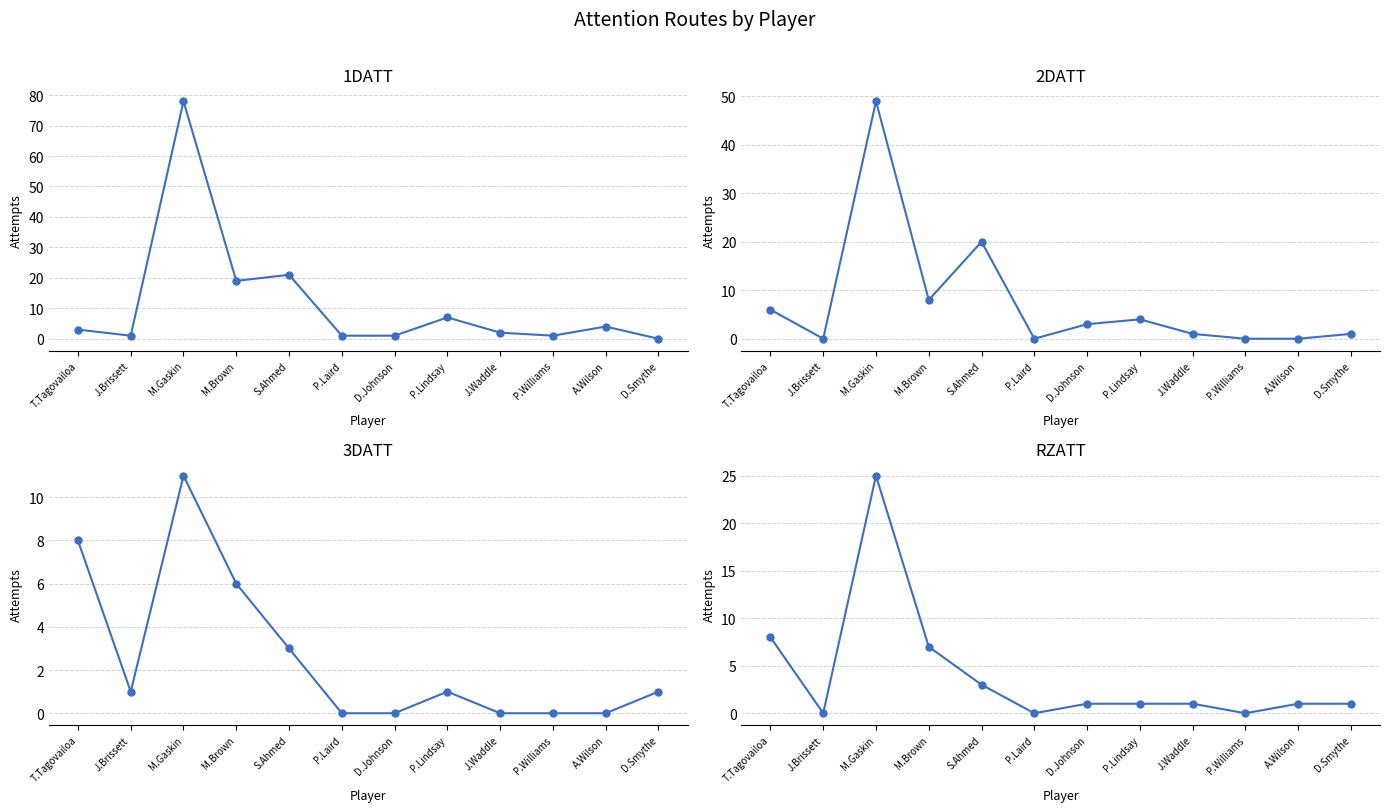

How many values in 2DATT are above zero?

8